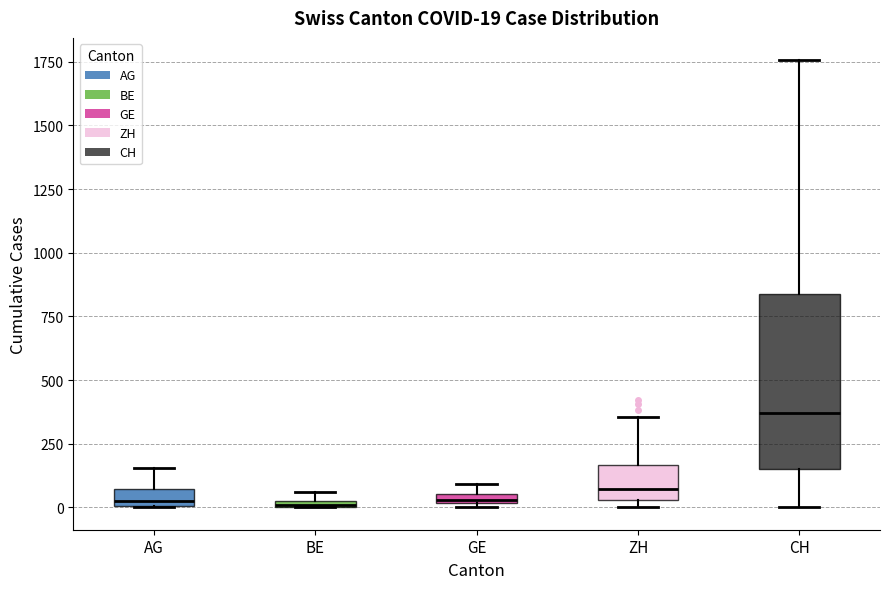

Which box is the tallest, from its lower edge to its upper edge?

CH